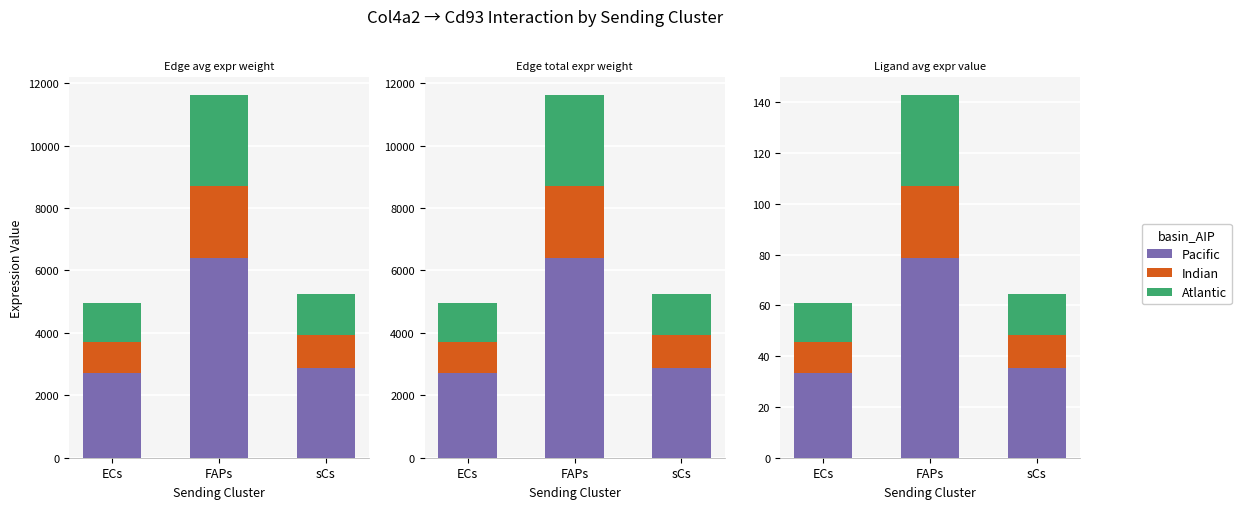

List the series in order of their peak value, lowest first.

Indian, Atlantic, Pacific